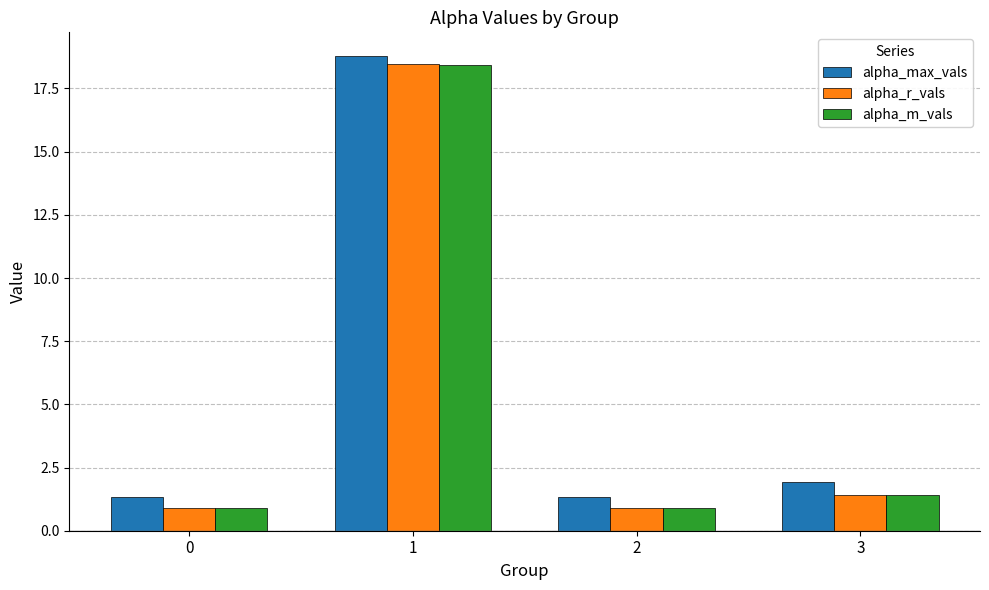

Which series has the largest range (max minus min)?

alpha_r_vals